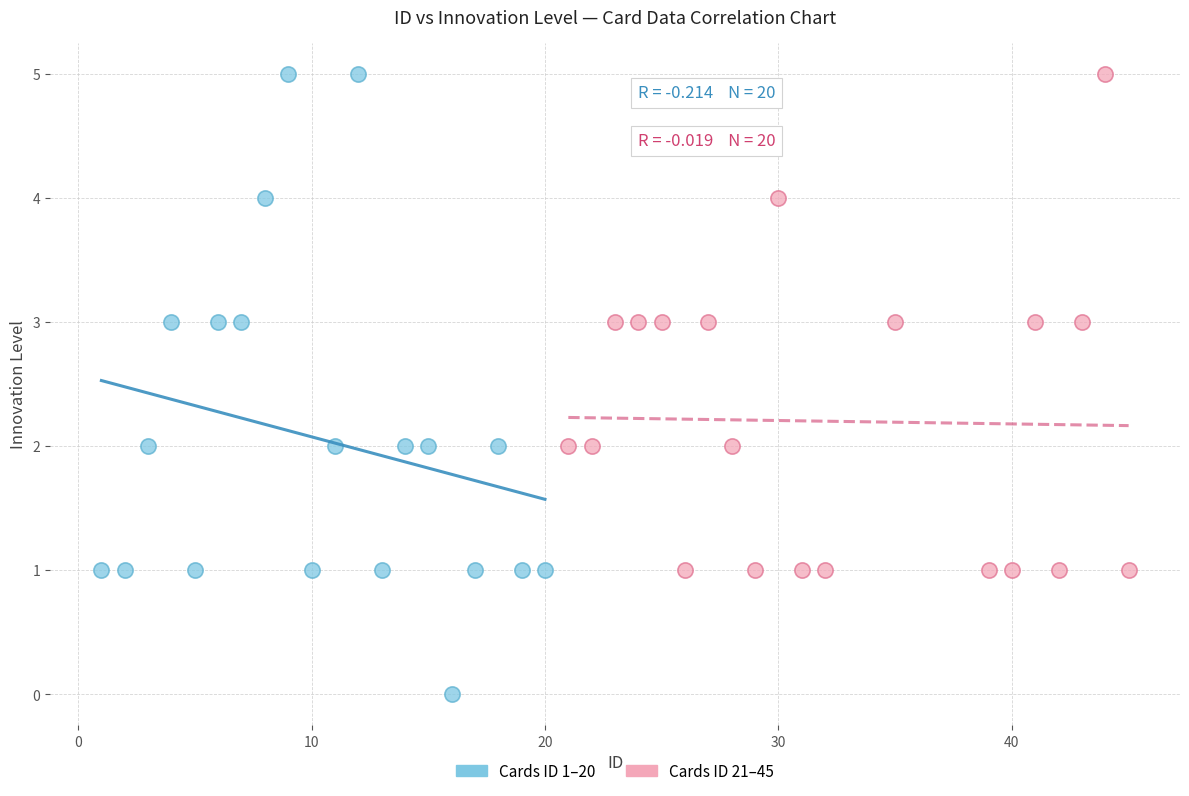

Which series has the largest Y range (max minus min)?

Cards ID 1–20